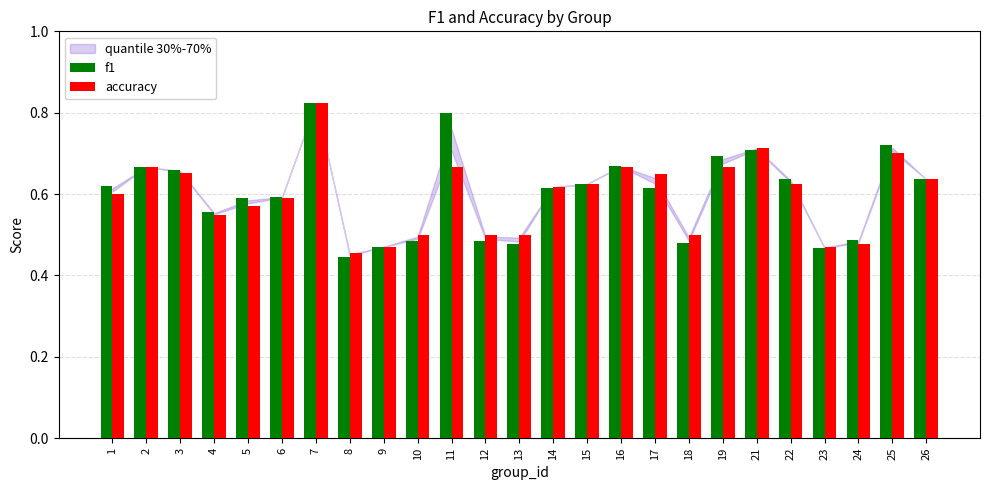

Are the bars horizontal?

No